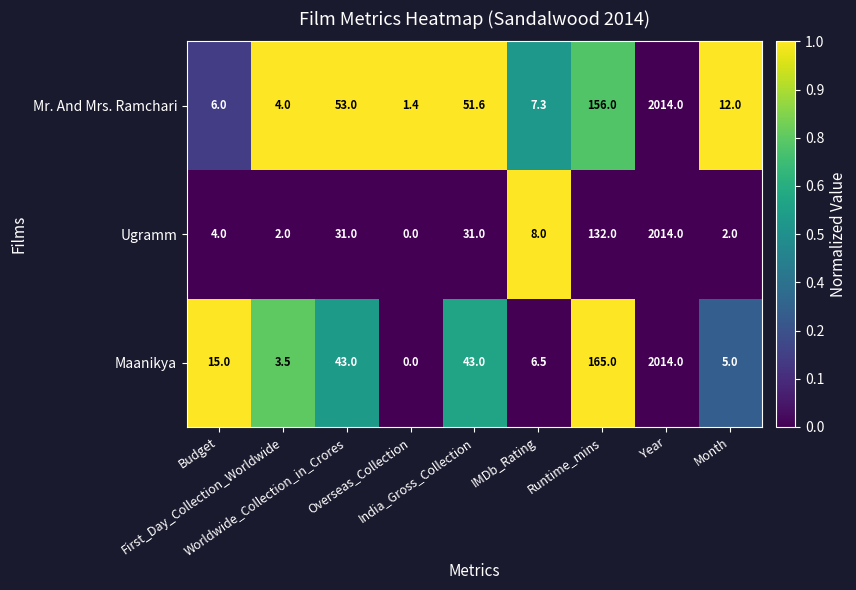

What is the difference between the maximum and minimum values in the Maanikya series?

2014.0